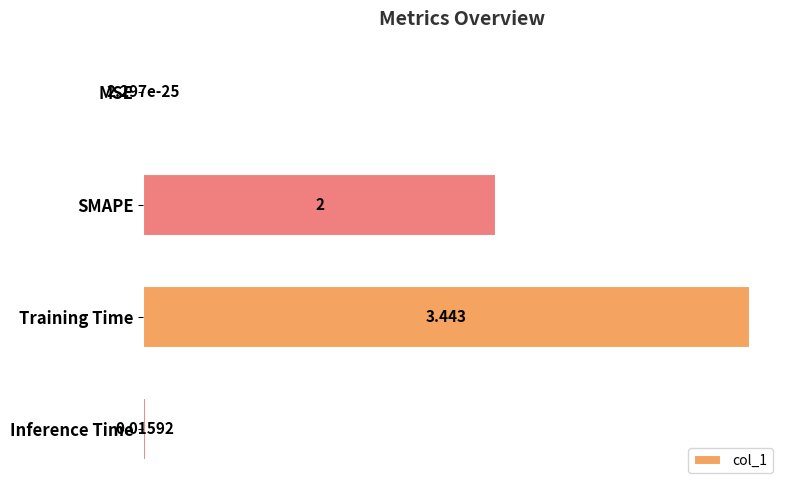

Where is the data nearest to the value 1?

Inference Time